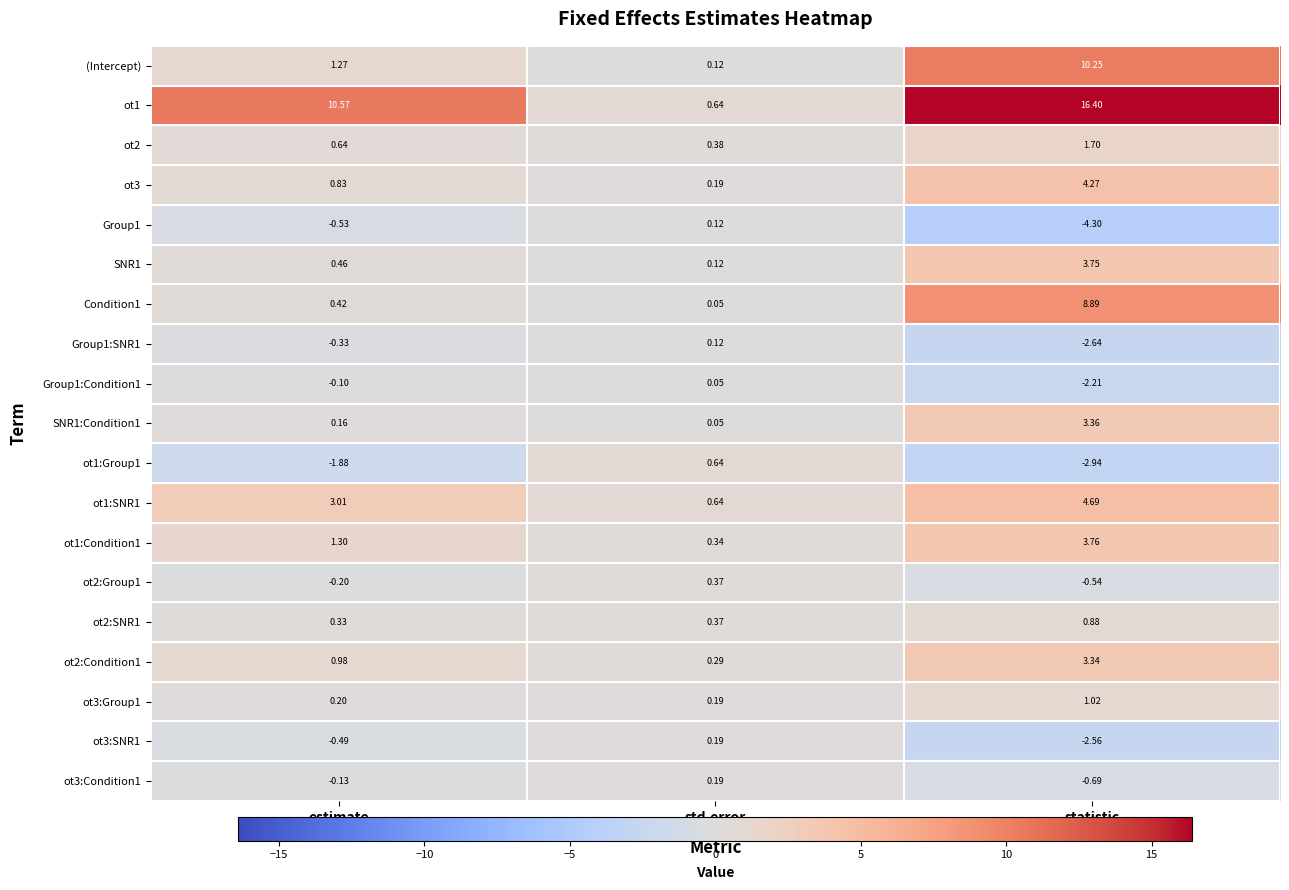

What is the greatest value displayed?

16.4